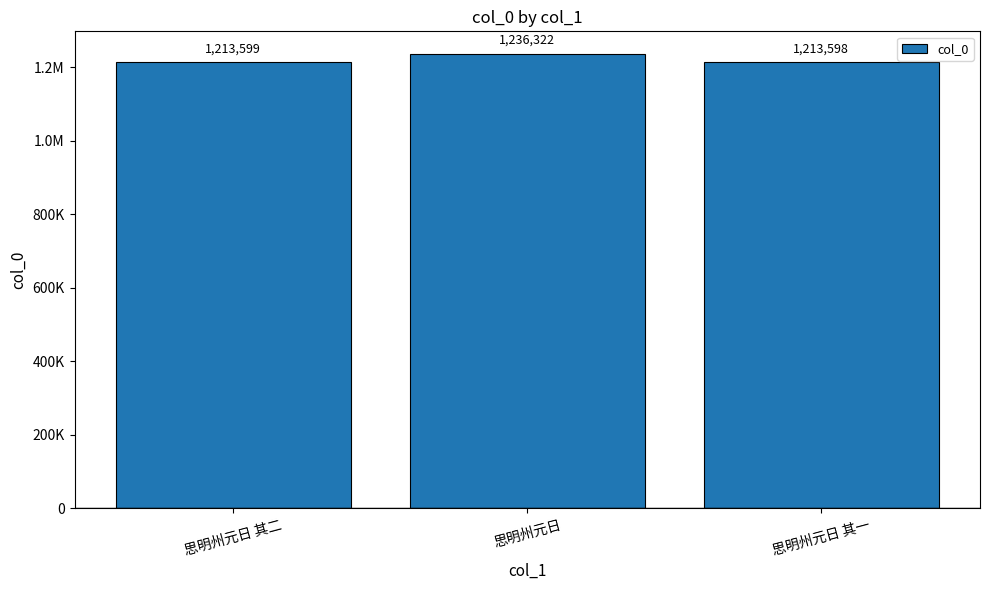

Which label corresponds to the largest value in the chart?

思明州元日